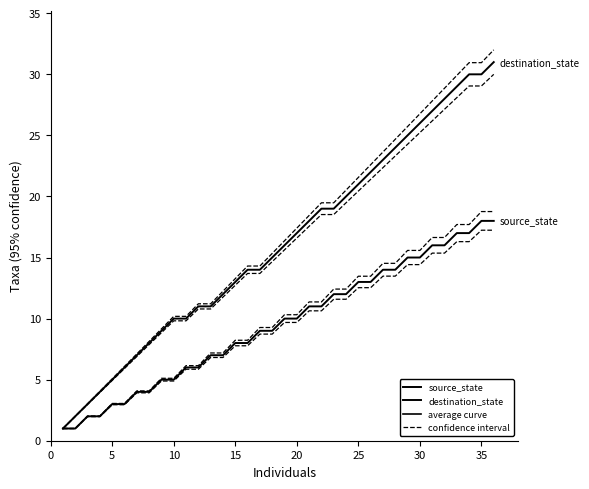

Where is destination_state nearest to the value 16?

18